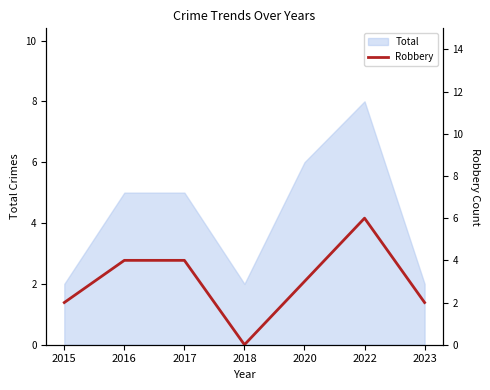

The Total series shows 3 at 2018. True or false?

False